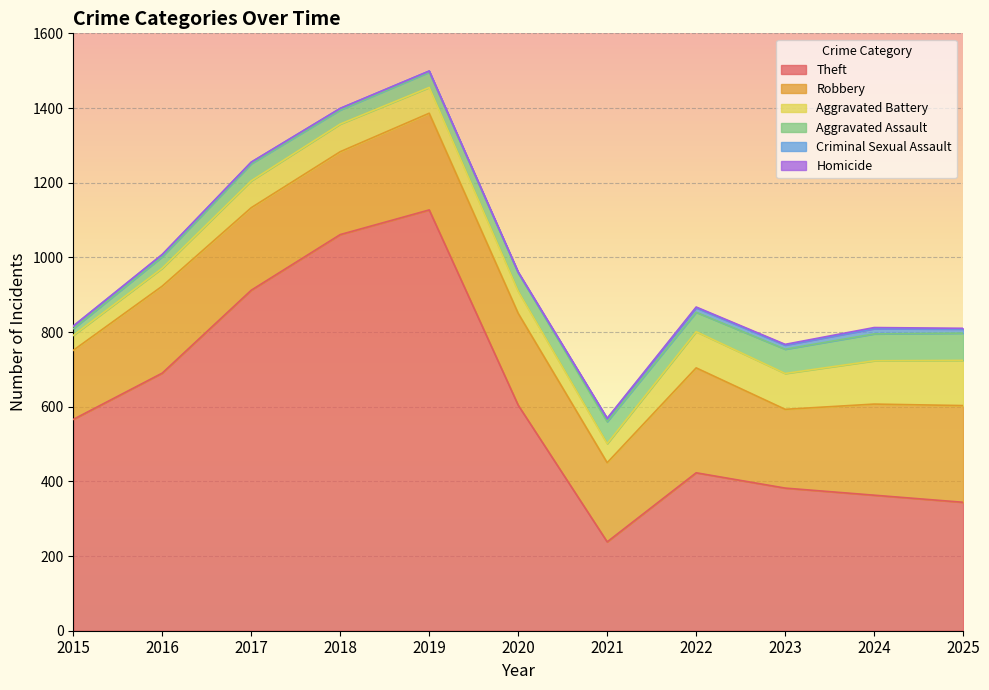

Does the chart display data point markers on the line(s)?

No